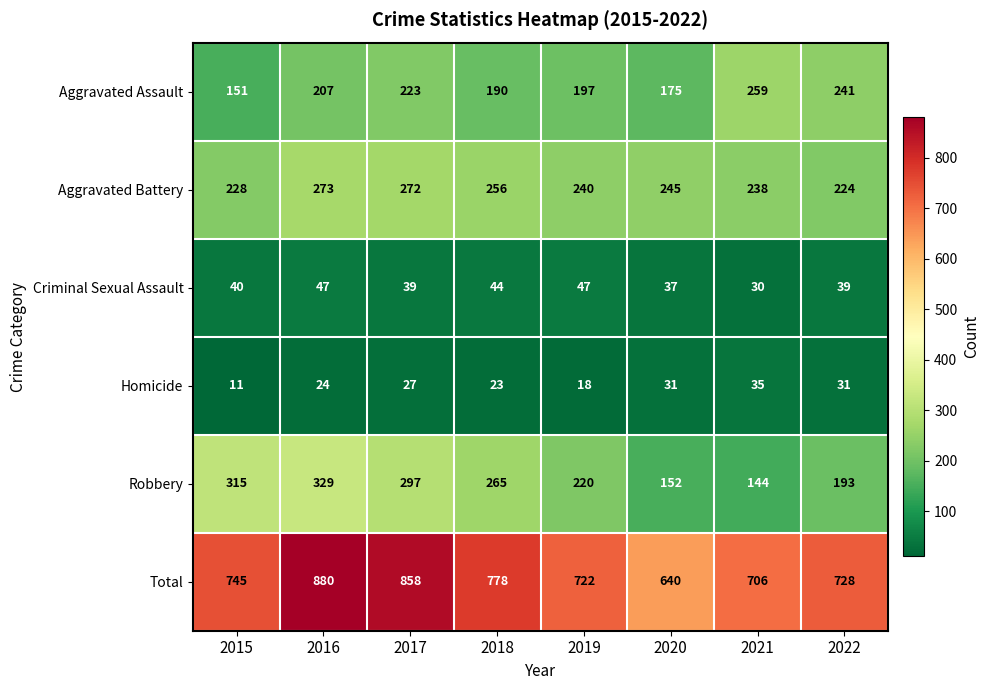

Which series changed the most between 2015 and 2020?

Robbery